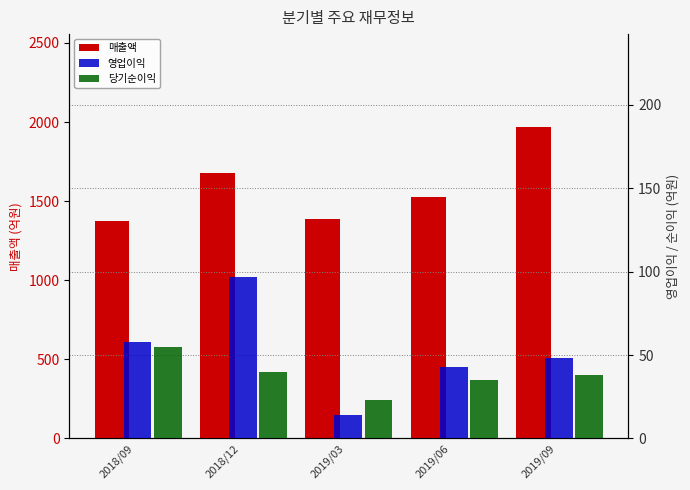

Where does the 당기순이익 series first go above 38?

2018/09